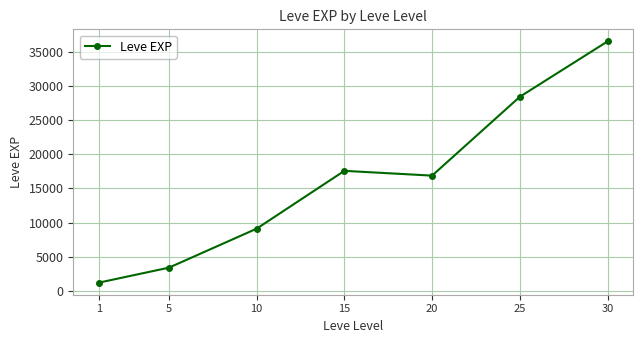

How many interior local peaks (higher than both neighbors) does the data have?

1